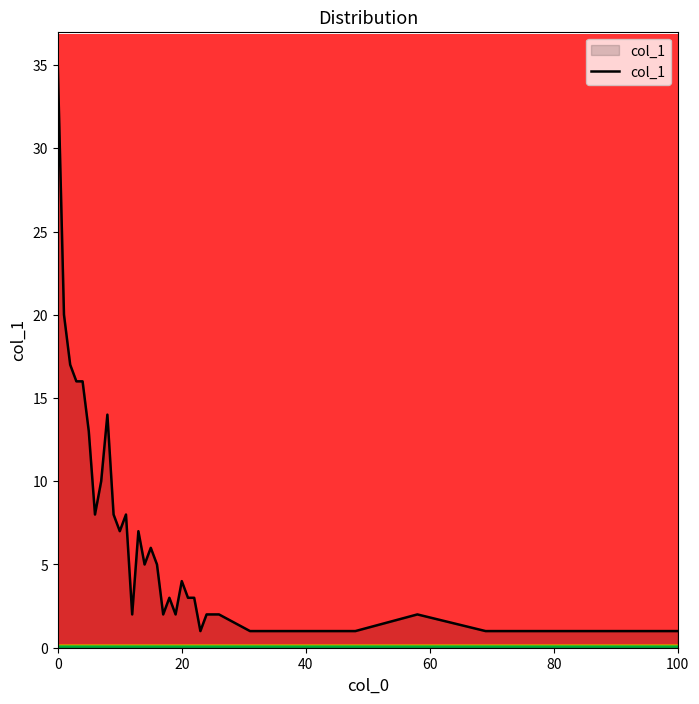

How many series are shown in this chart?

1